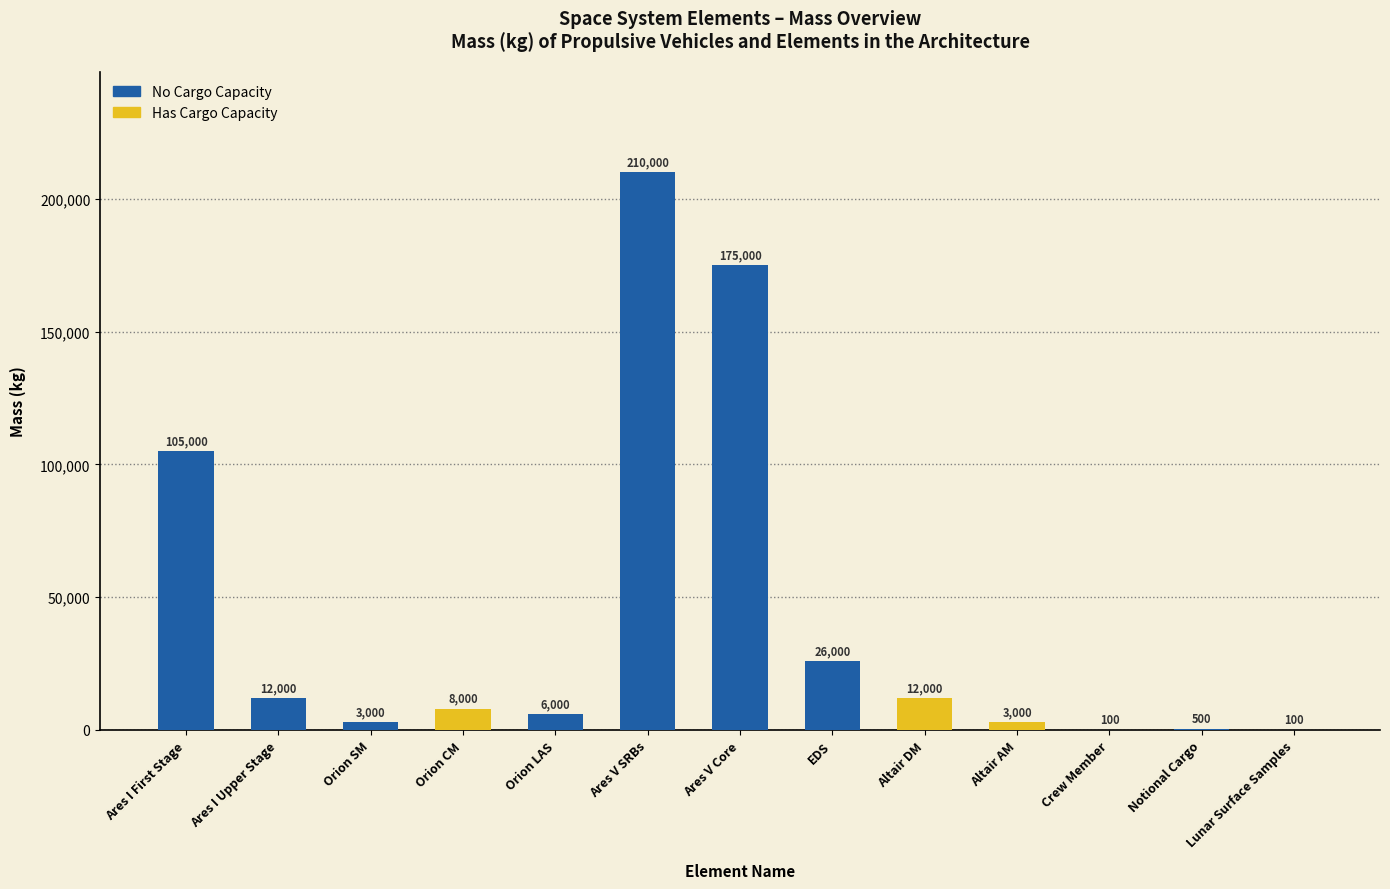

At which label does the data first exceed 8000?

Ares I First Stage